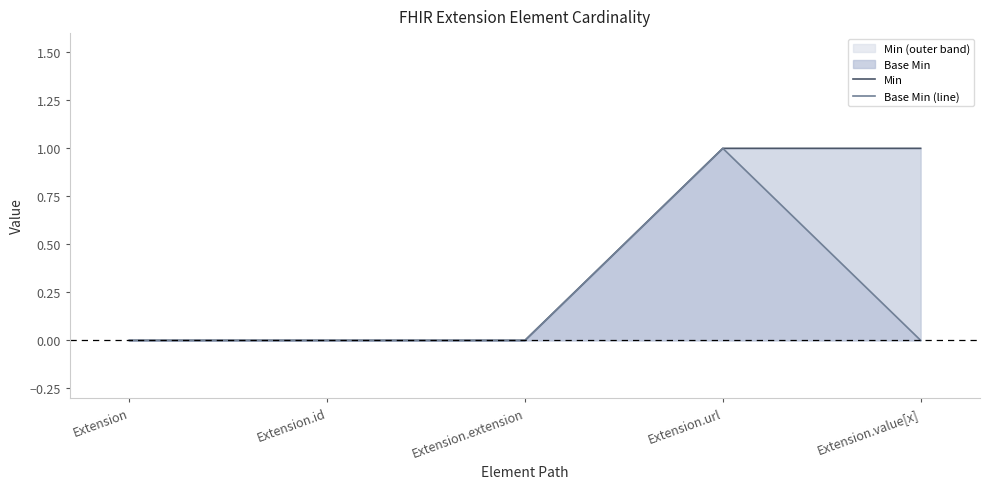

Reading left to right, list all the values displayed in this chart.

Min: 0	0	0	1	1
Base Min (line): 0	0	0	1	0